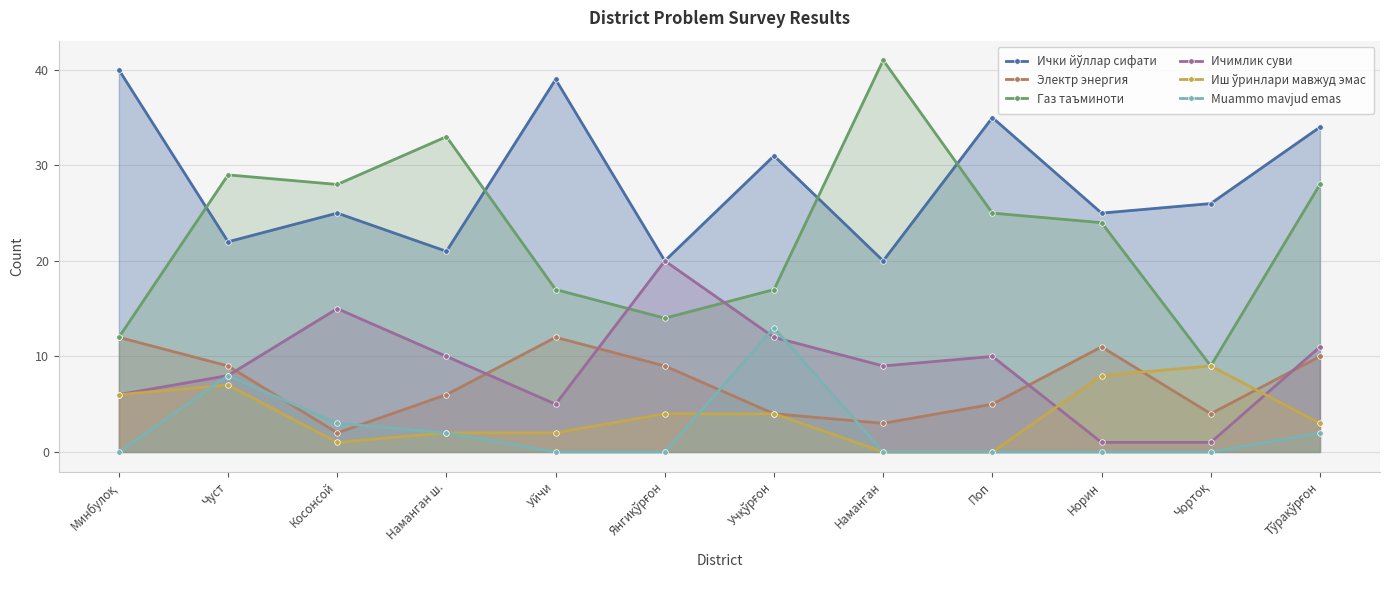

After their last crossing, which series has the higher values: Газ таъминоти or Ички йўллар сифати?

Ички йўллар сифати